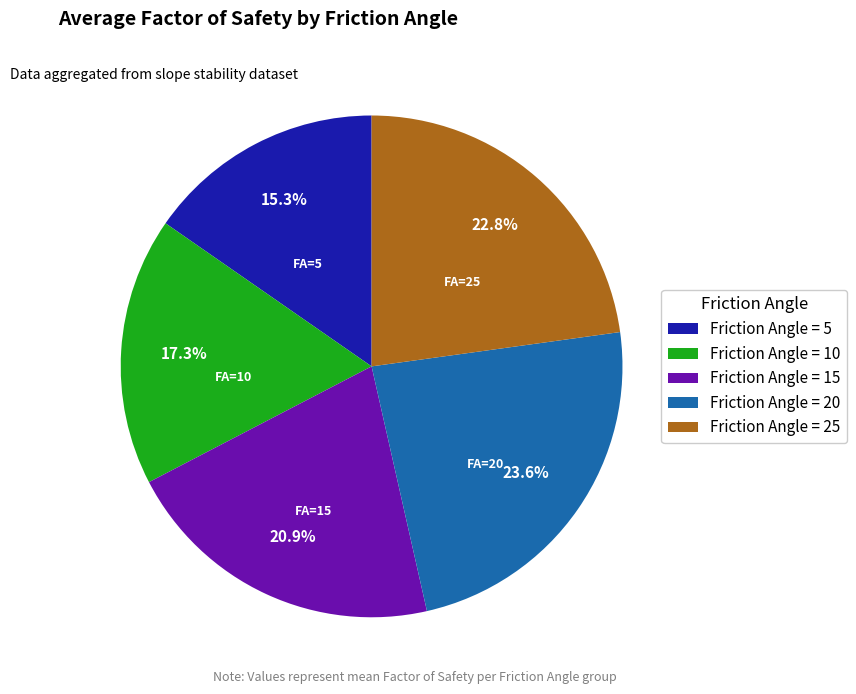

To the nearest percent, what is the difference between the largest and smallest slice percentages?

8%